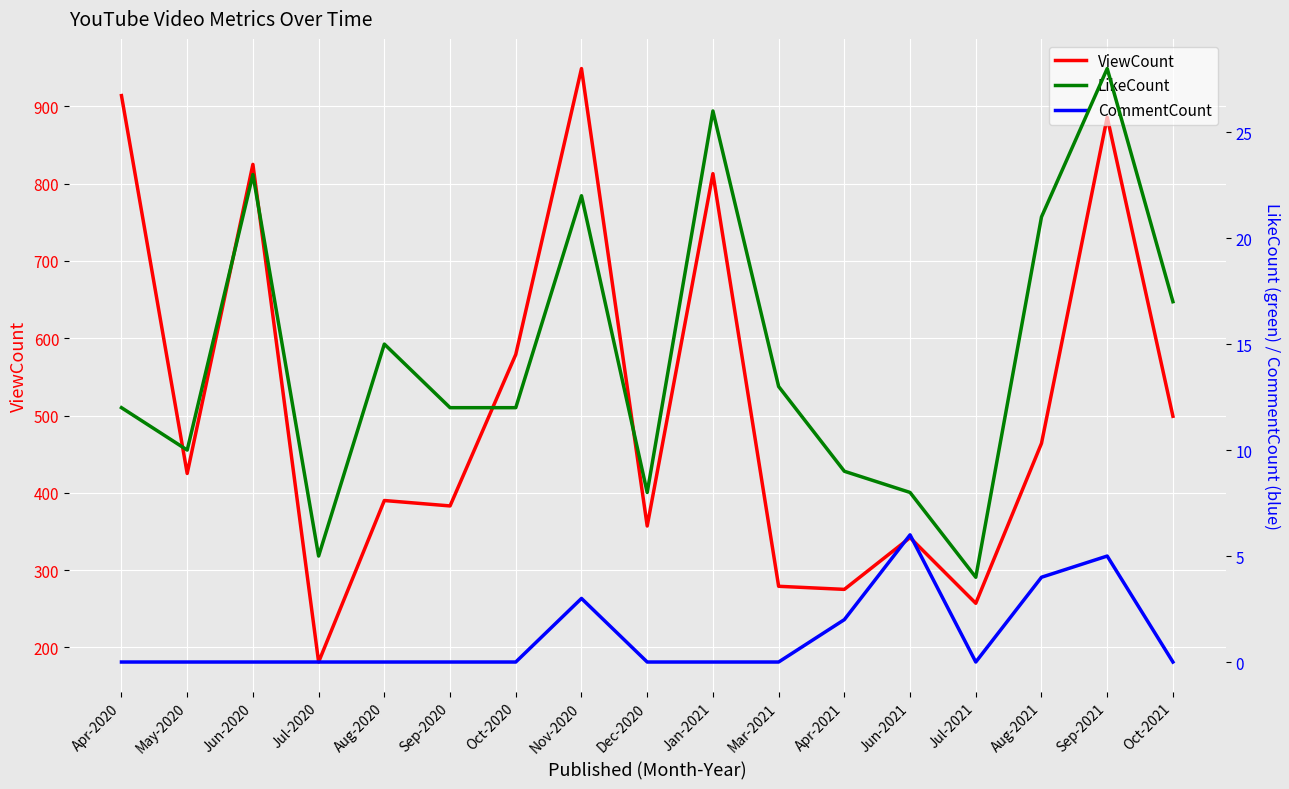

Where is CommentCount nearest to the value 3?

Nov-2020